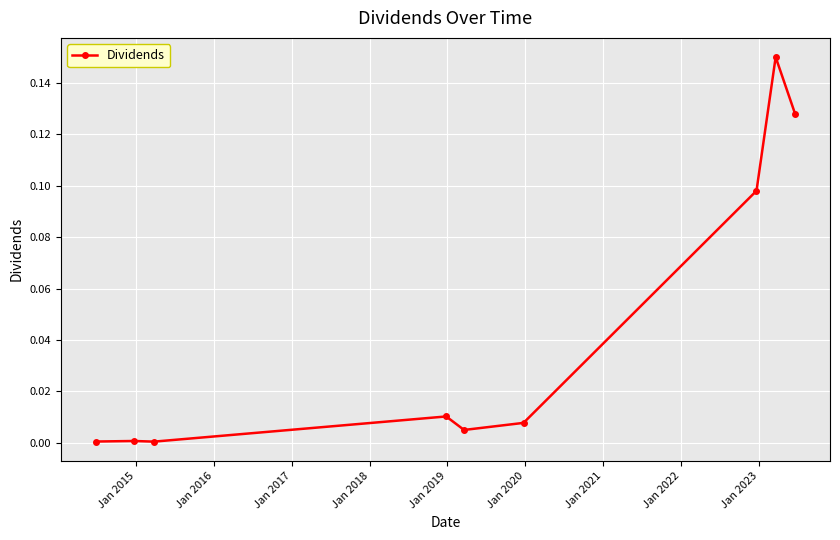

Is this an area chart (filled region under the line)?

No